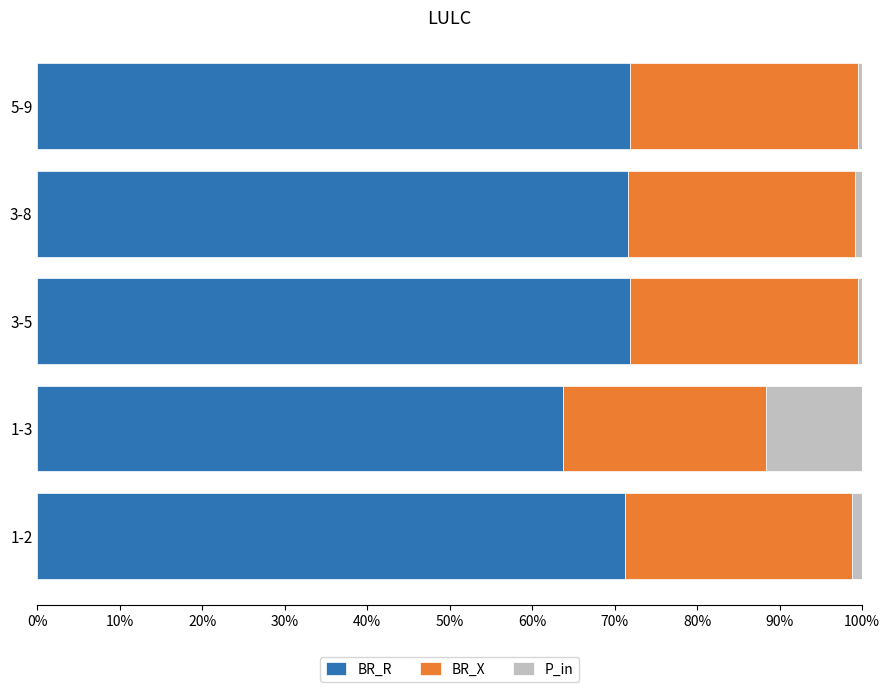

What is the total value across all series at 1-3?

100.0